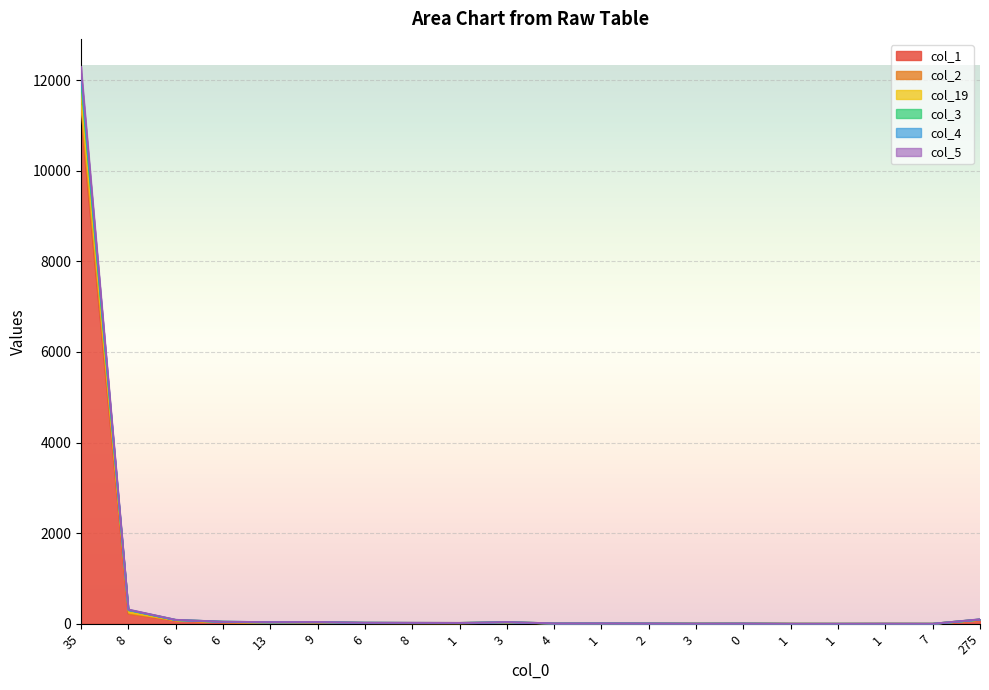

At which category does the chart reach its minimum across all series?

1